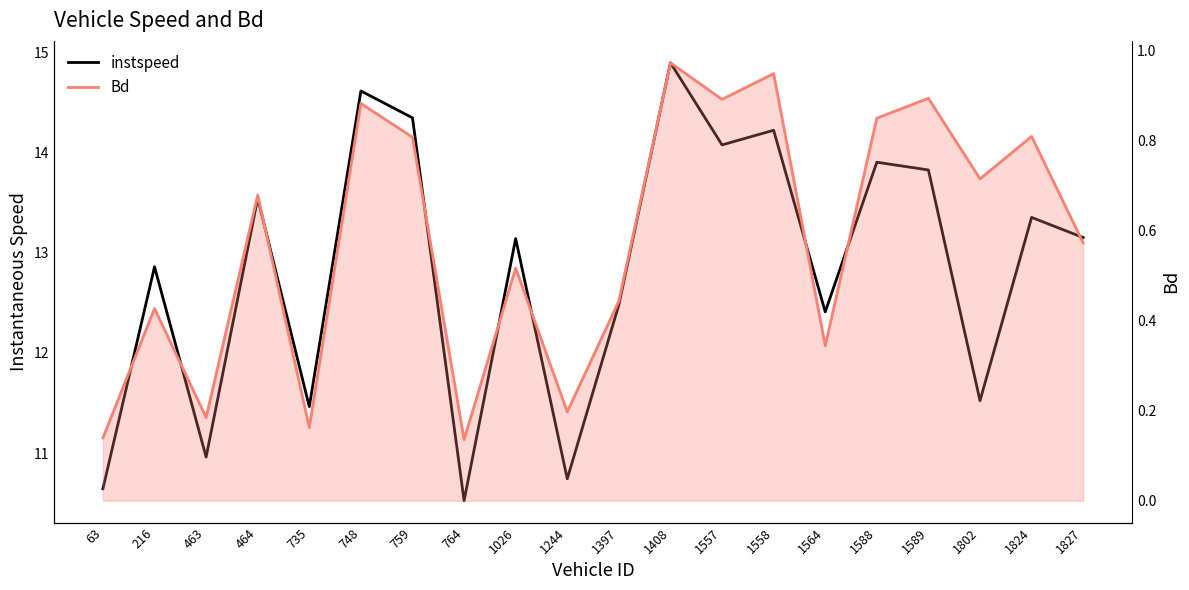

What is the greatest value displayed?

14.9